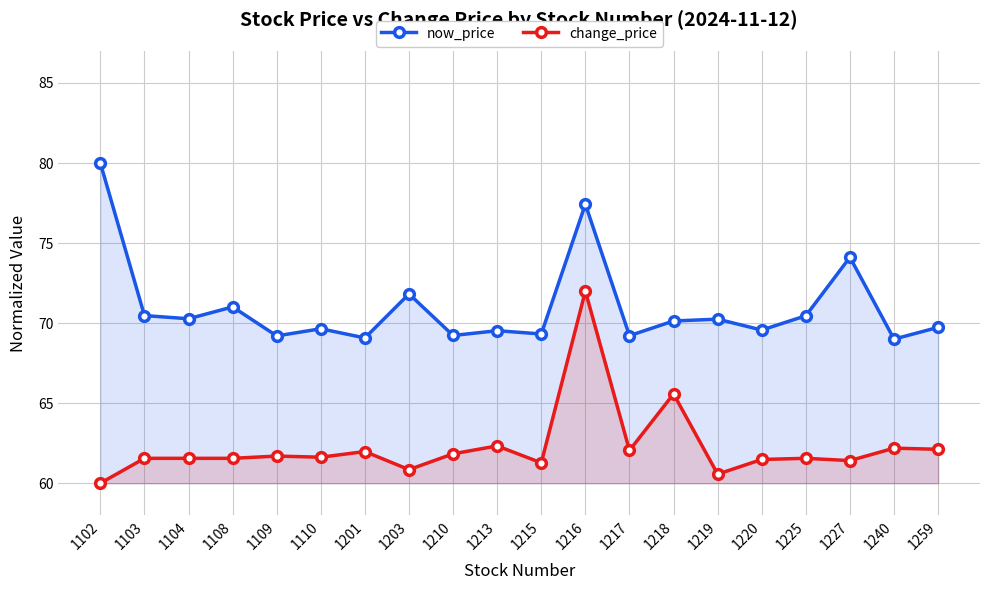

What is the average value of the now_price series?

71.0